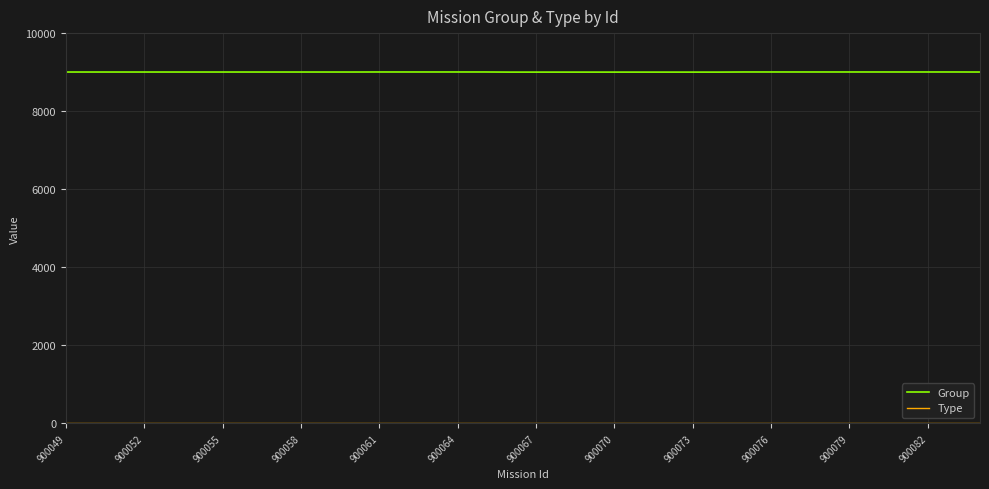

Which series has the largest total across all categories?

Group